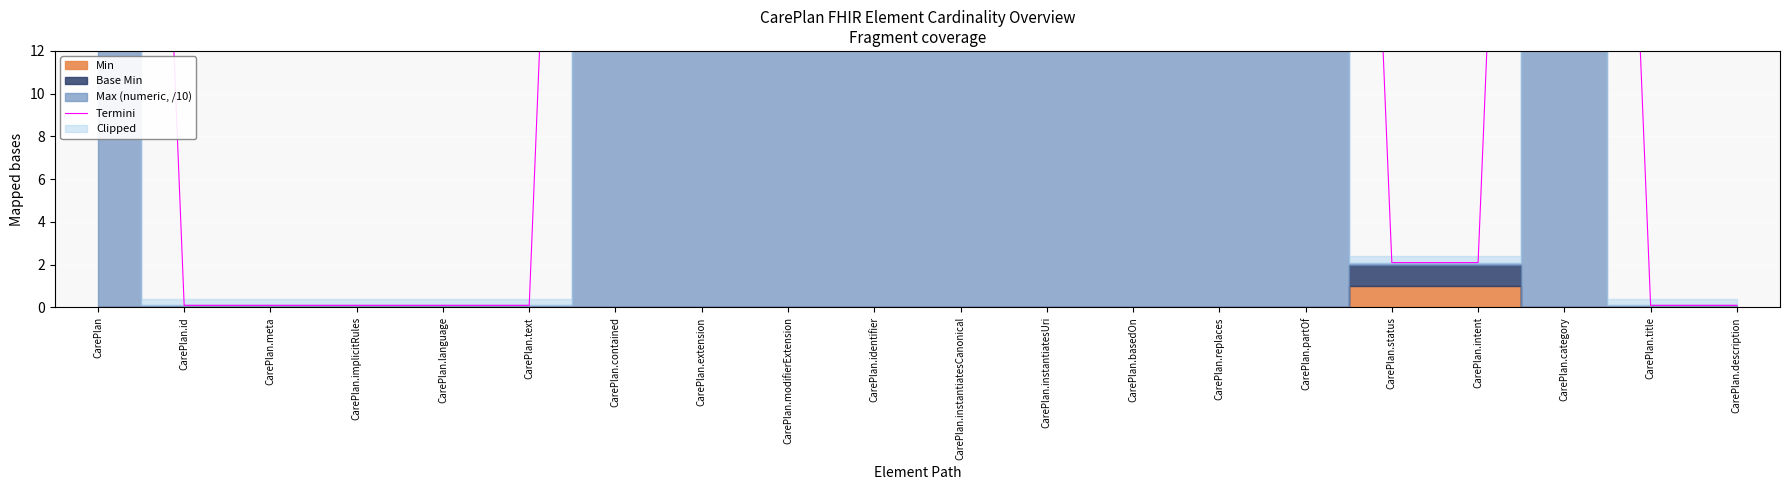

Reading right to left, extract all data points from this chart.

0.1	0.1	99.9	2.1	2.1	99.9	99.9	99.9	99.9	99.9	99.9	99.9	99.9	99.9	0.1	0.1	0.1	0.1	0.1	99.9